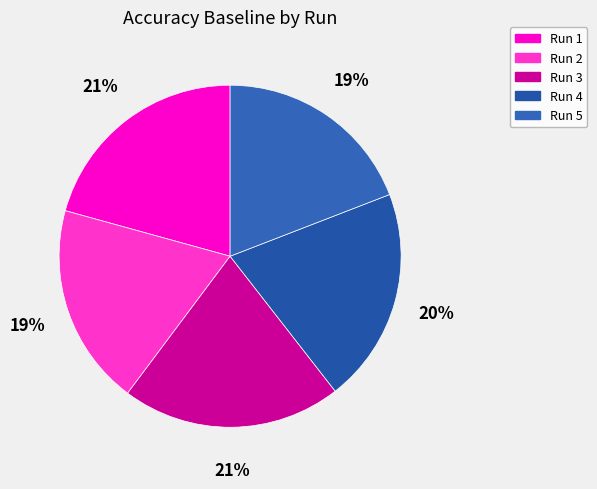

How many segments does this pie chart have?

5